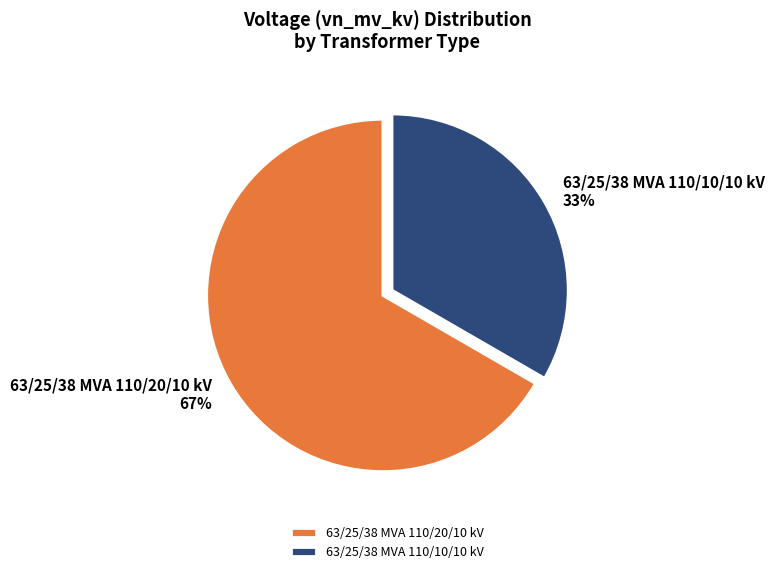

To the nearest percent, what is the combined percentage of 63/25/38 MVA 110/10/10 kV and 63/25/38 MVA 110/20/10 kV?

100%